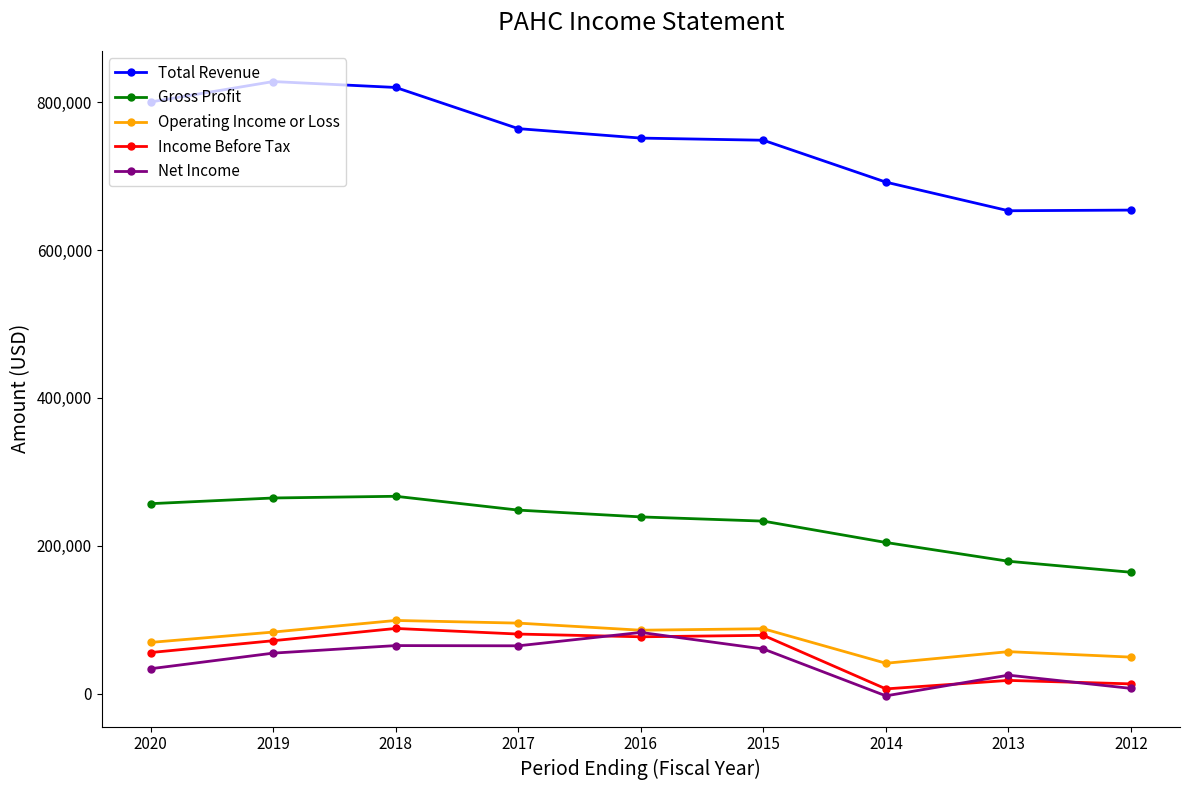

Is the value of Gross Profit at 2017 greater than the value of Total Revenue at 2014?

No